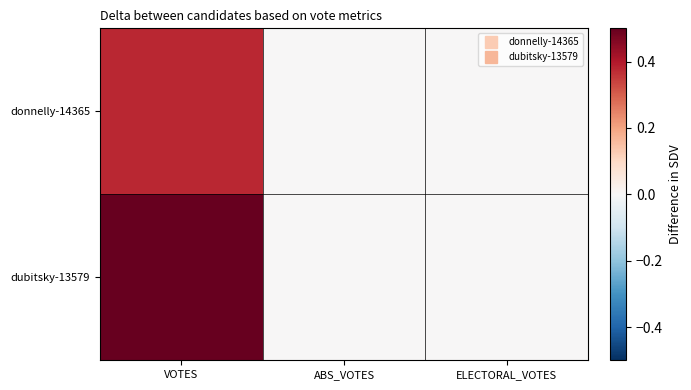

Which series has the largest total across all categories?

dubitsky-13579